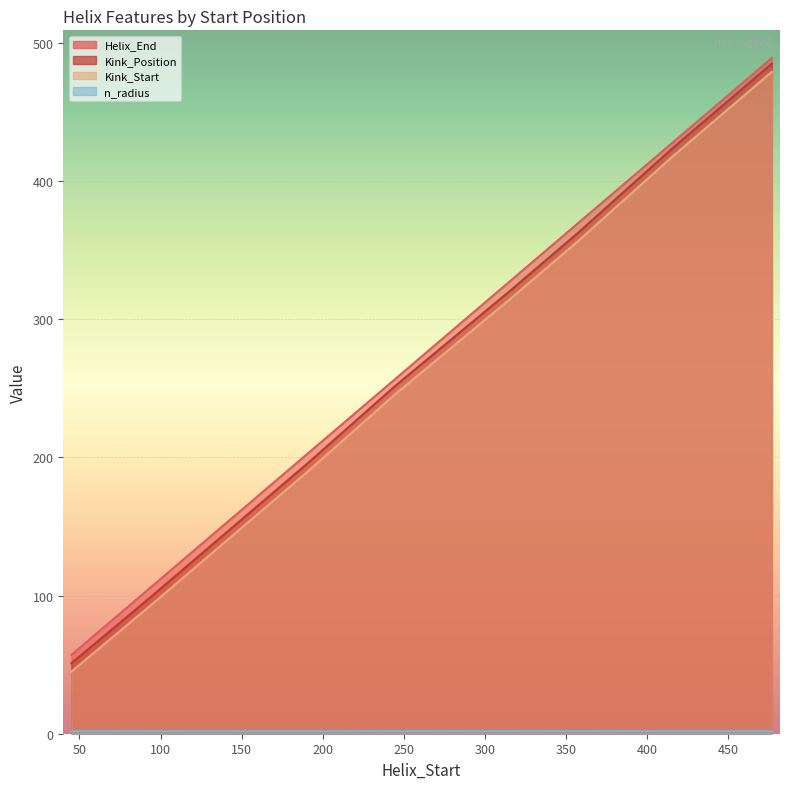

What is the spread (max minus min) of values at 357?

367.1